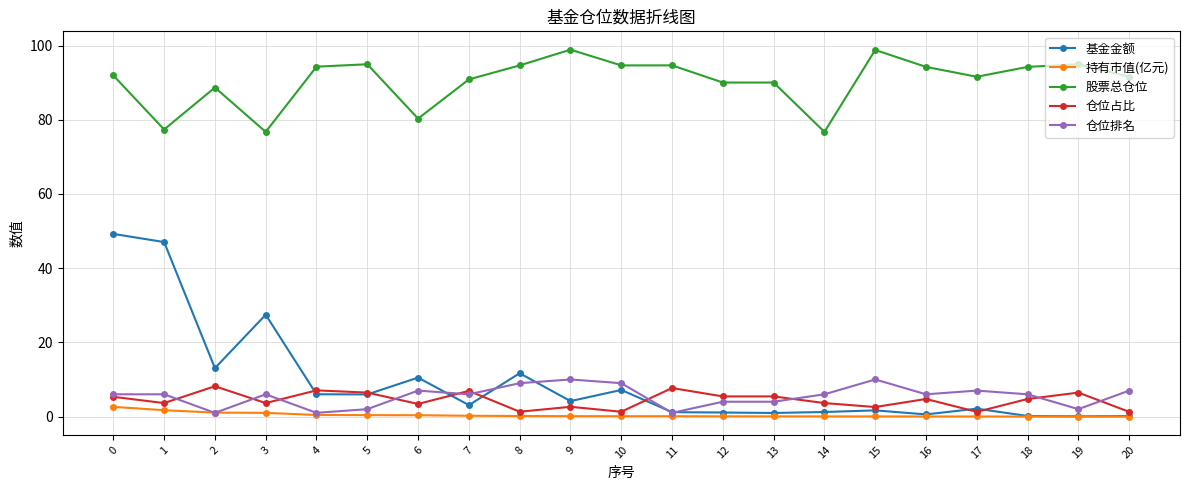

The value of 仓位排名 at 17 is 7.0. True or false?

True